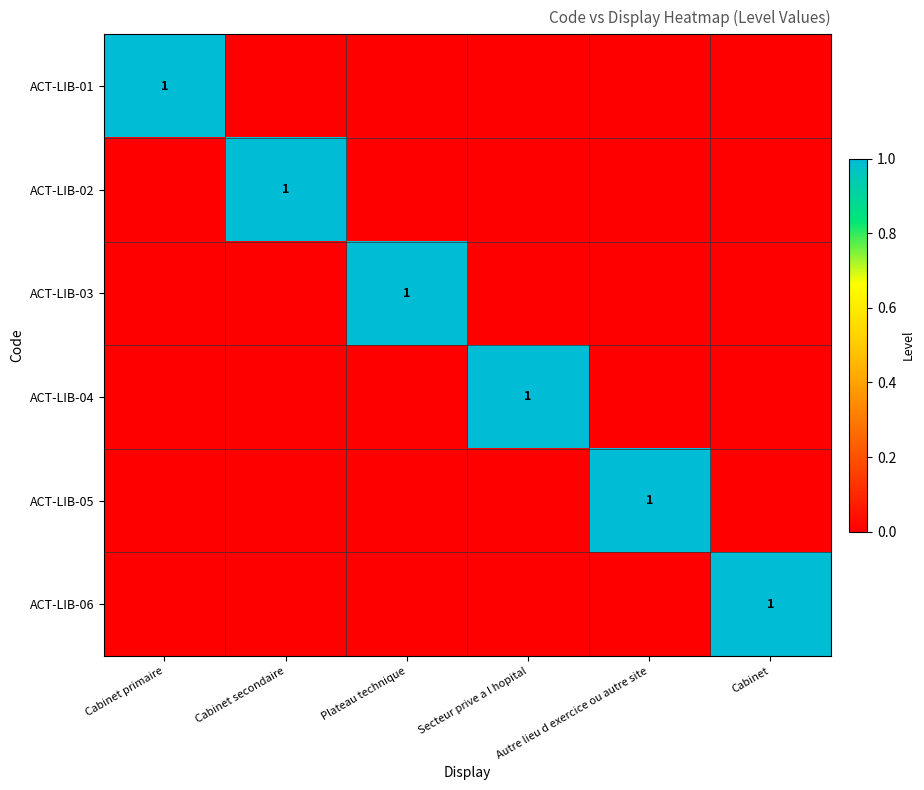

Rank the series by their maximum value, from lowest to highest.

ACT-LIB-01, ACT-LIB-02, ACT-LIB-03, ACT-LIB-04, ACT-LIB-05, ACT-LIB-06